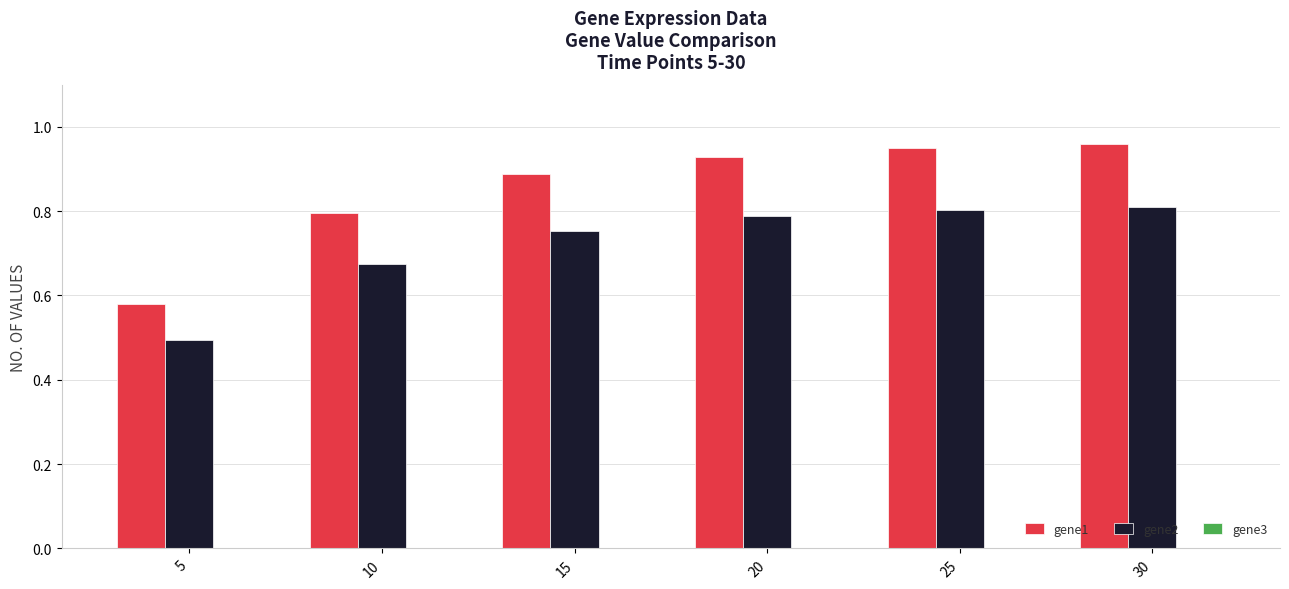

The value of gene2 at 25 is 0.2. True or false?

False